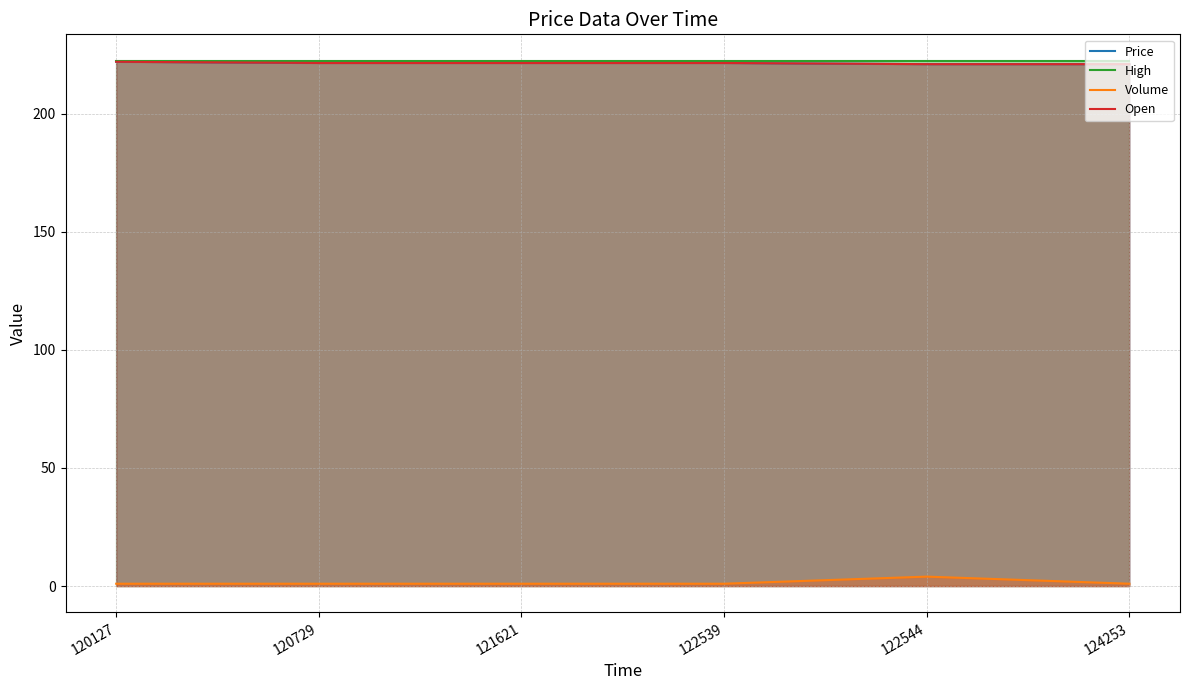

At which category is the sum across all series the highest?

122544